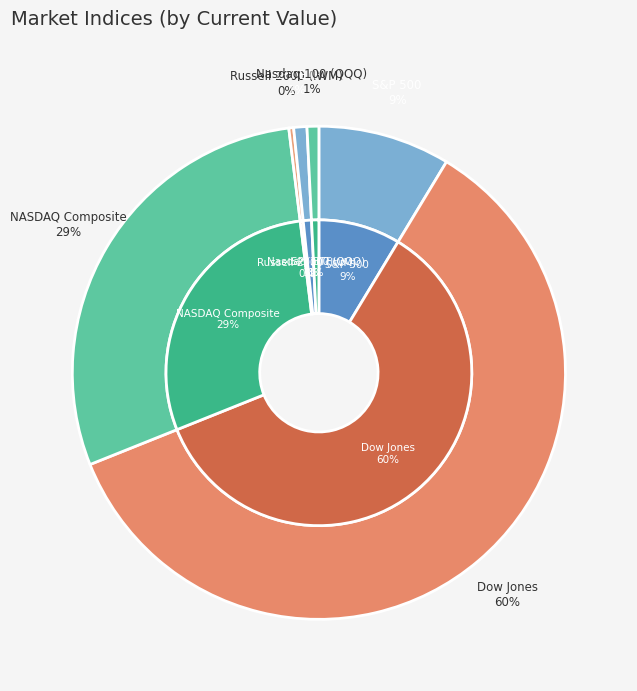

To the nearest percent, what is the combined percentage of NASDAQ Composite and S&P 500?

38%